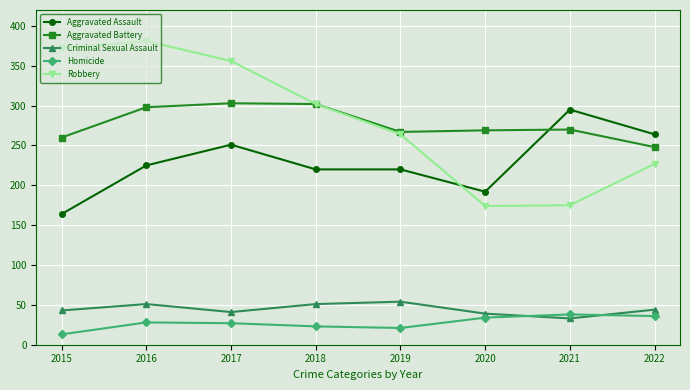

What is the lowest value of the Aggravated Assault series?

164